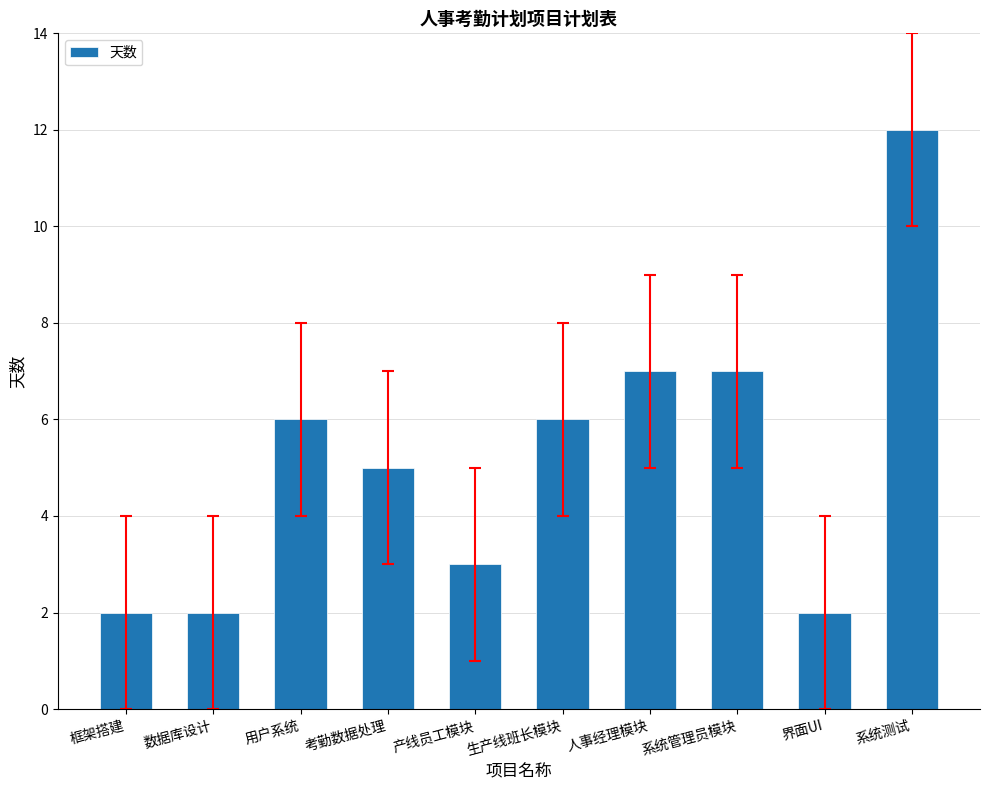

How many bars are there in total?

10